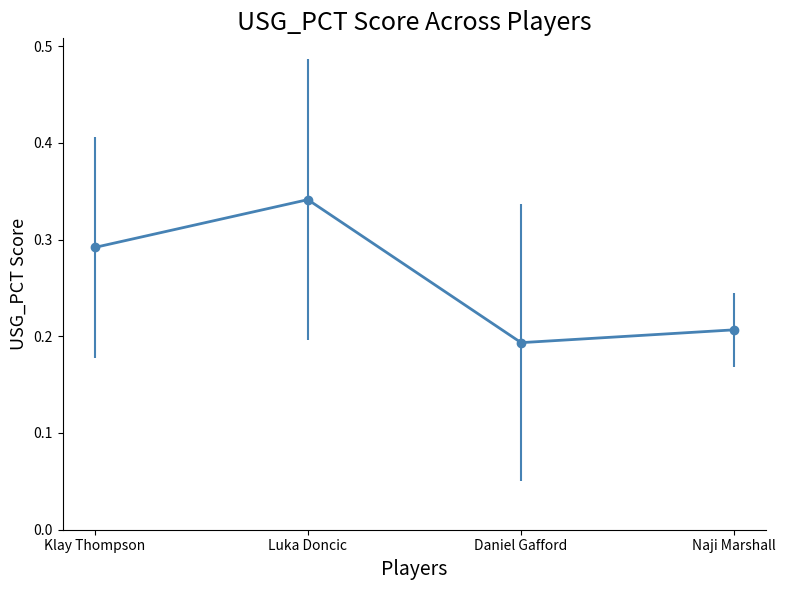

What is the sum of all values?

1.0